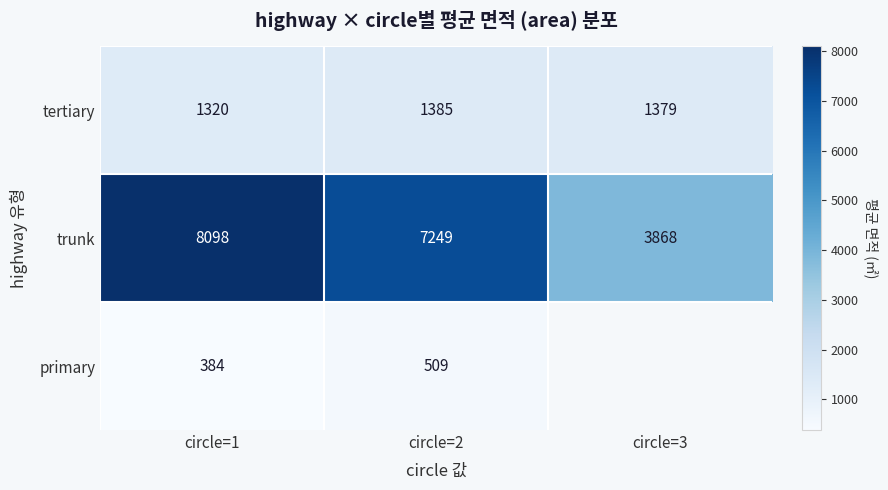

Count the number of categories in the chart.

3